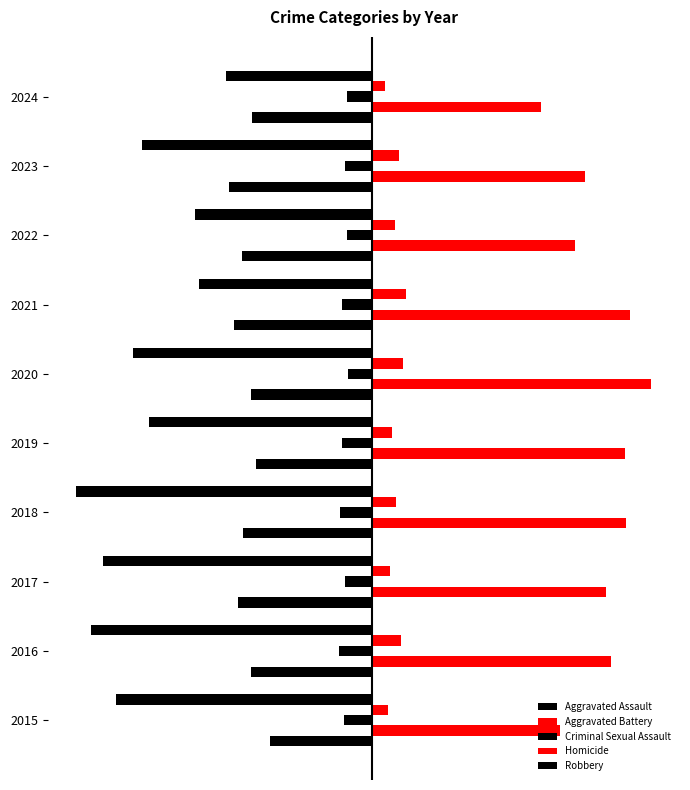

What is the value of the Aggravated Assault bar at the 5th from the left?

-238